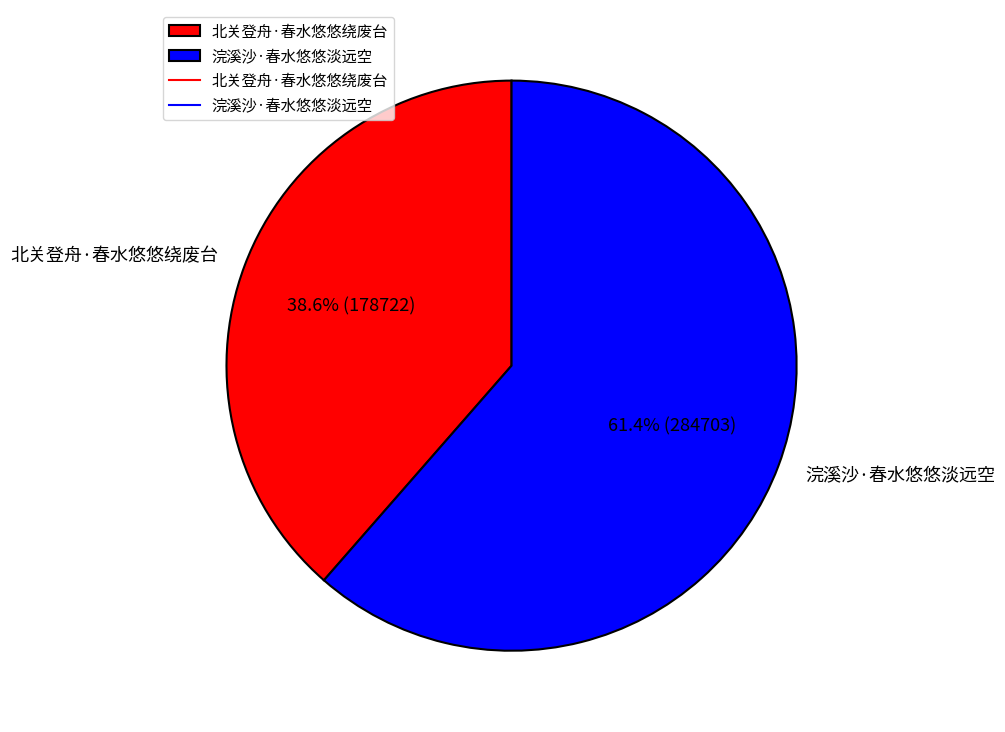

How much of the chart is everything except 北关登舟·春水悠悠绕废台?

61.4%